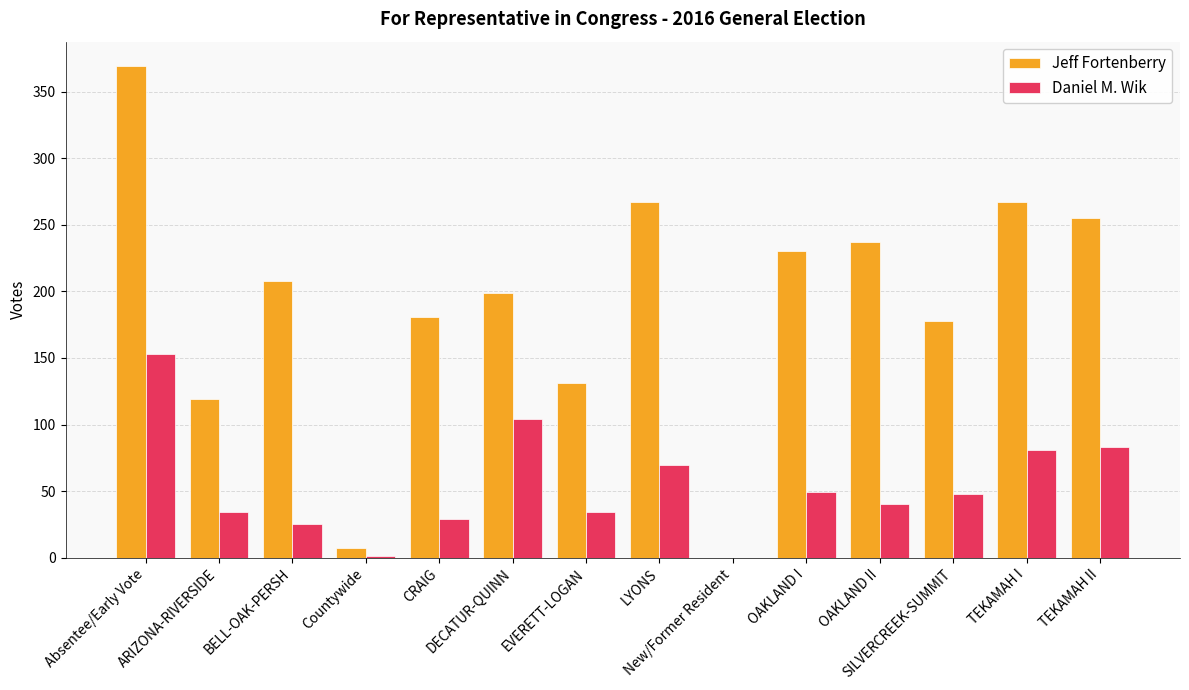

How many categories are shown in the chart?

14